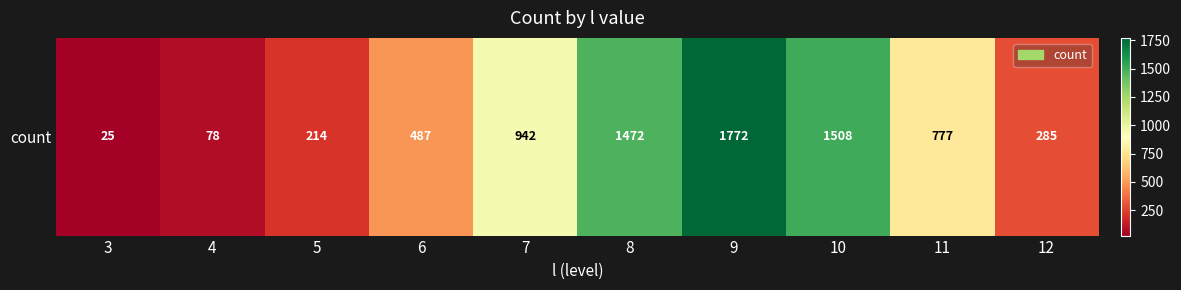

What is the difference between the second highest and second lowest values?

1430